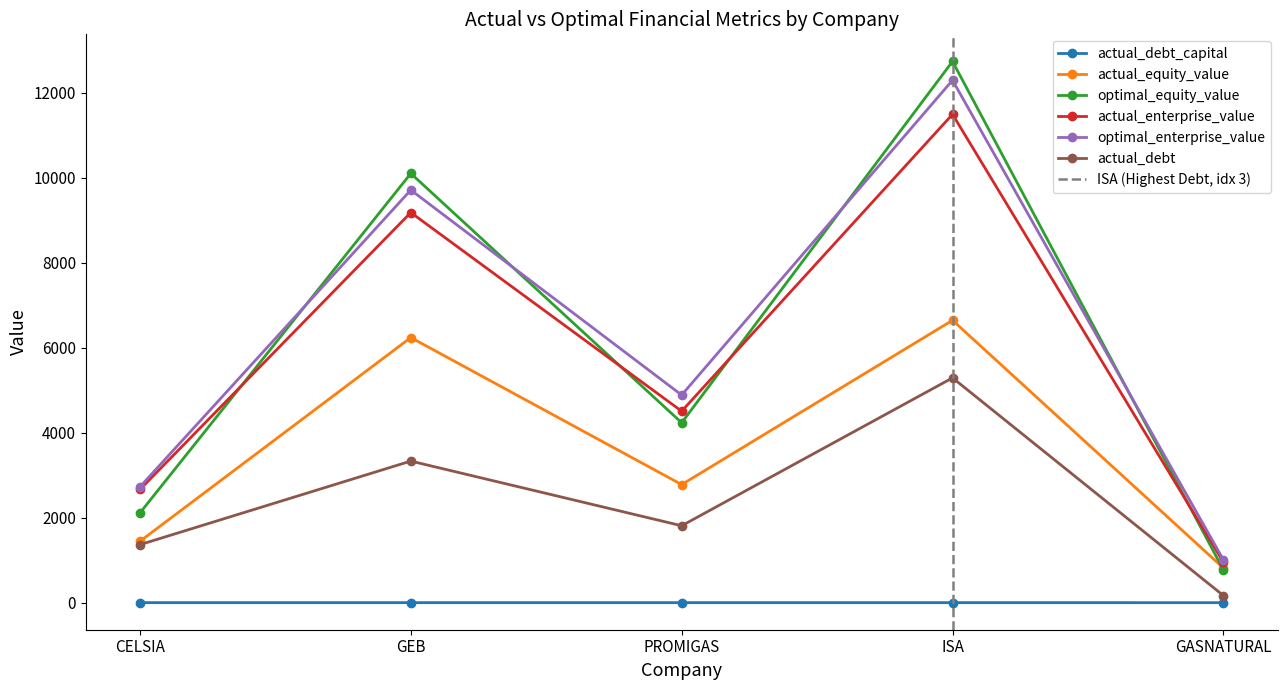

Which series has the largest total across all categories?

optimal_enterprise_value